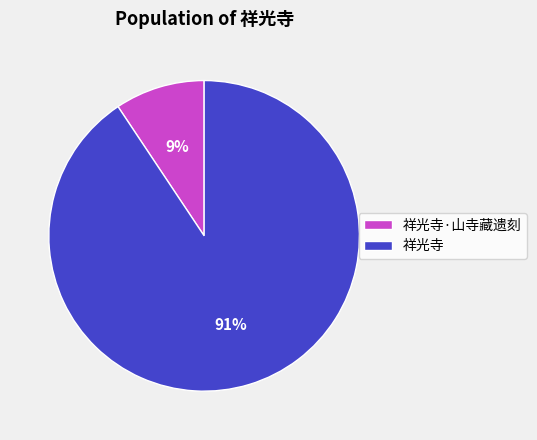

Between 祥光寺 and 祥光寺·山寺藏遗刻, which is larger?

祥光寺